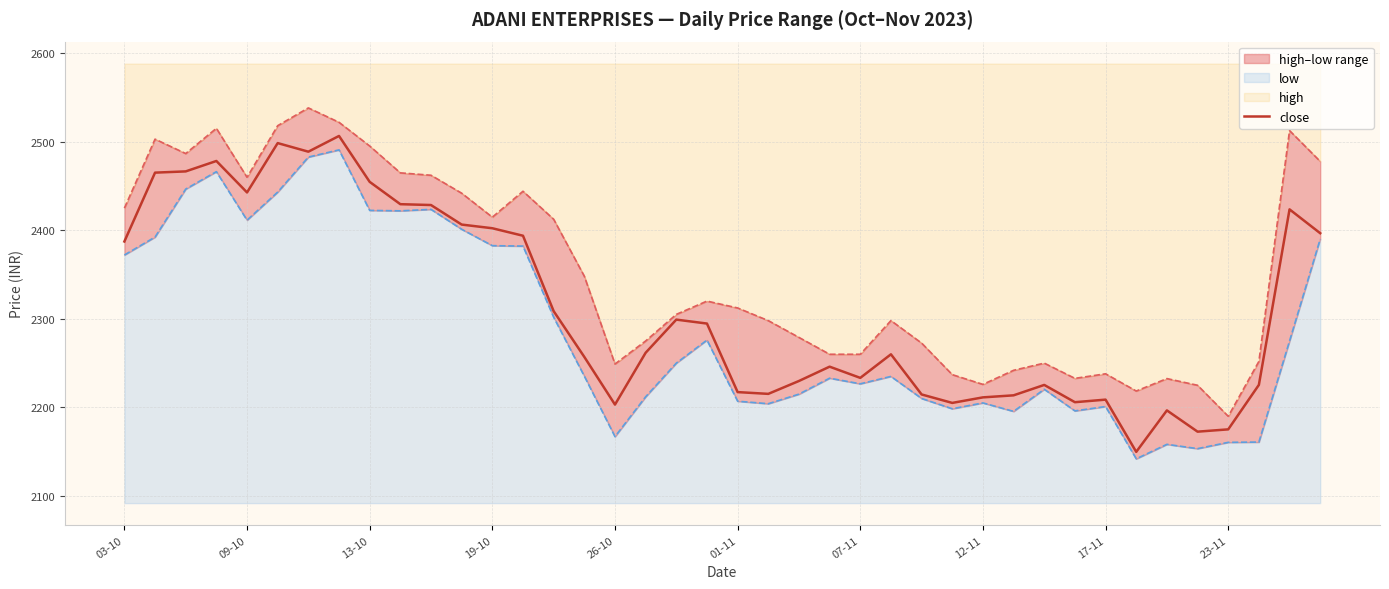

Rank the series by their average value, from highest to lowest.

high, close, low